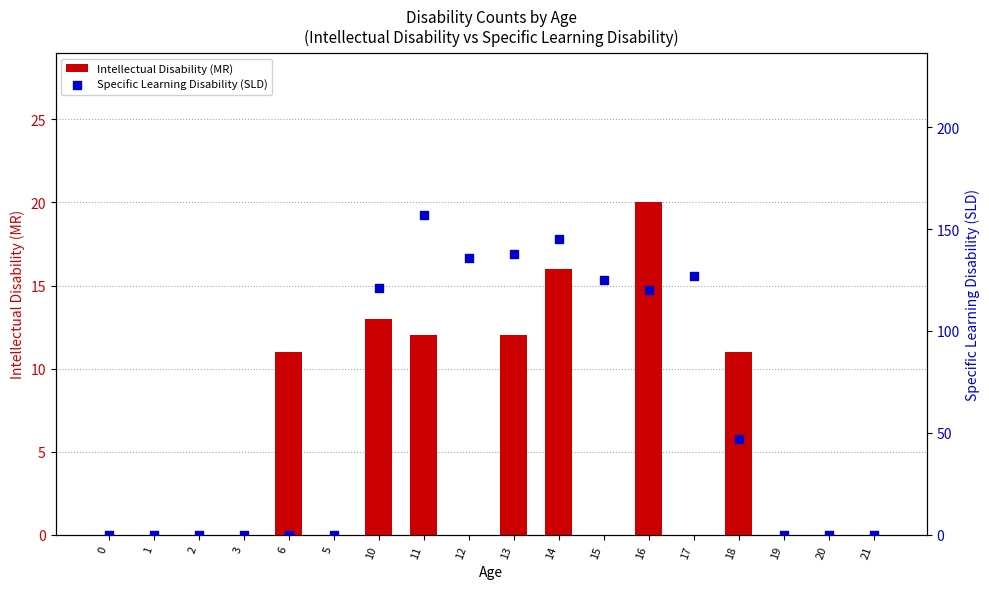

Is the value of Specific Learning Disability (SLD) at 10 greater than the value of Intellectual Disability (MR) at 0?

Yes